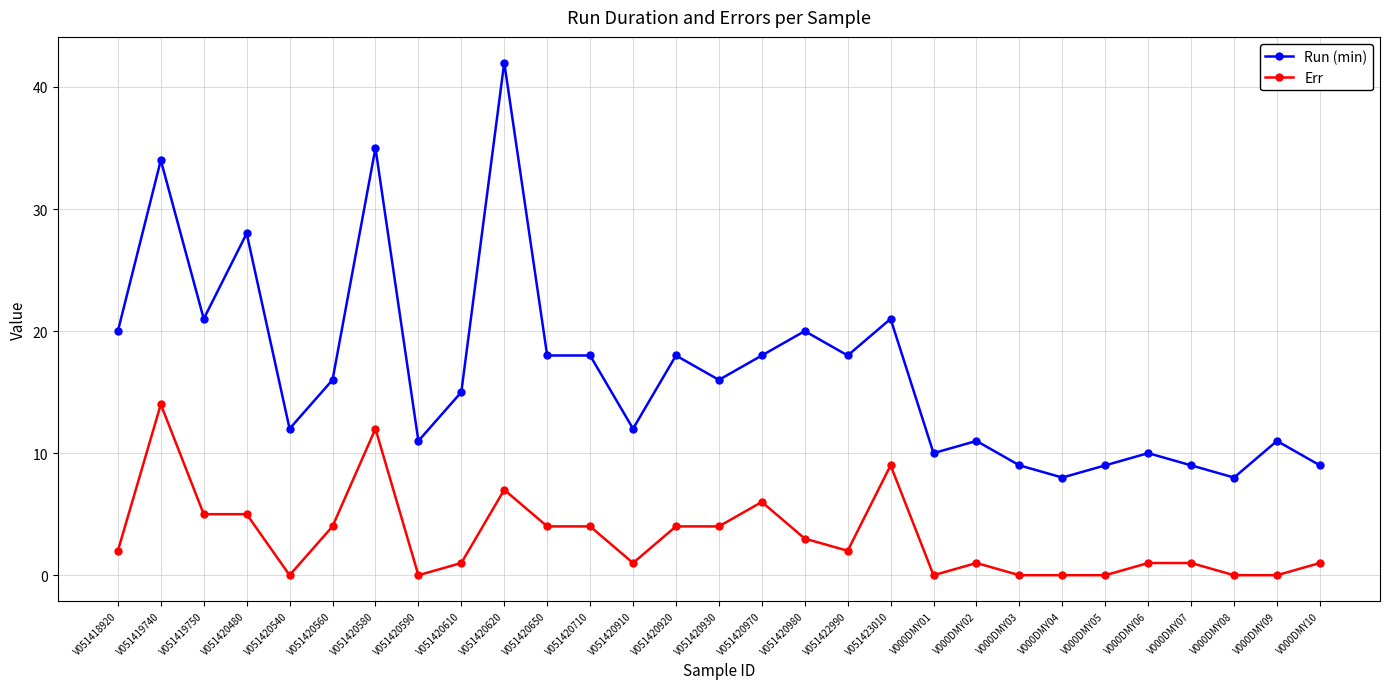

The value of Err at V051423010 is 15. True or false?

False